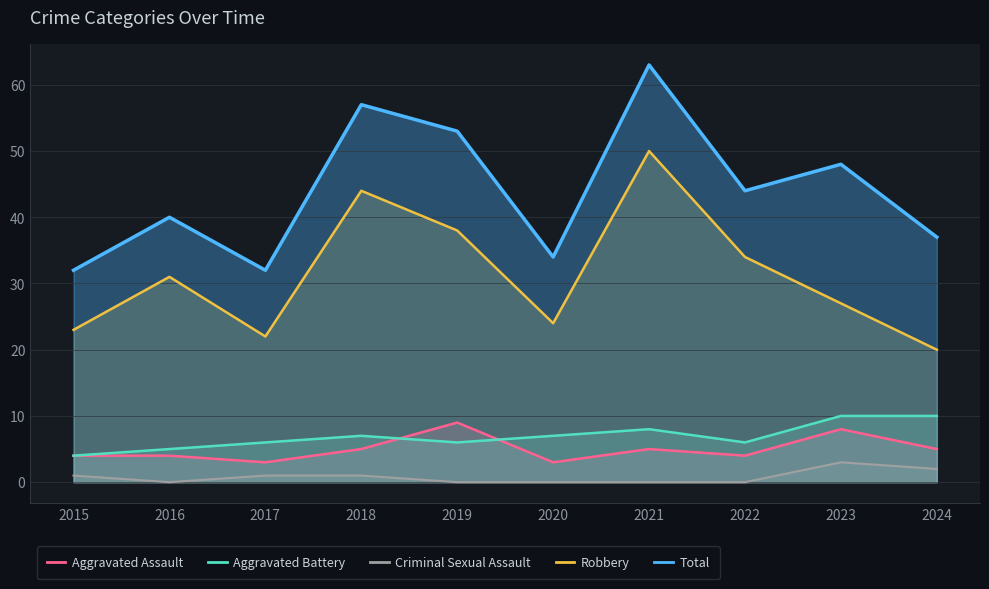

What value does the Aggravated Battery series have at 2015?

4